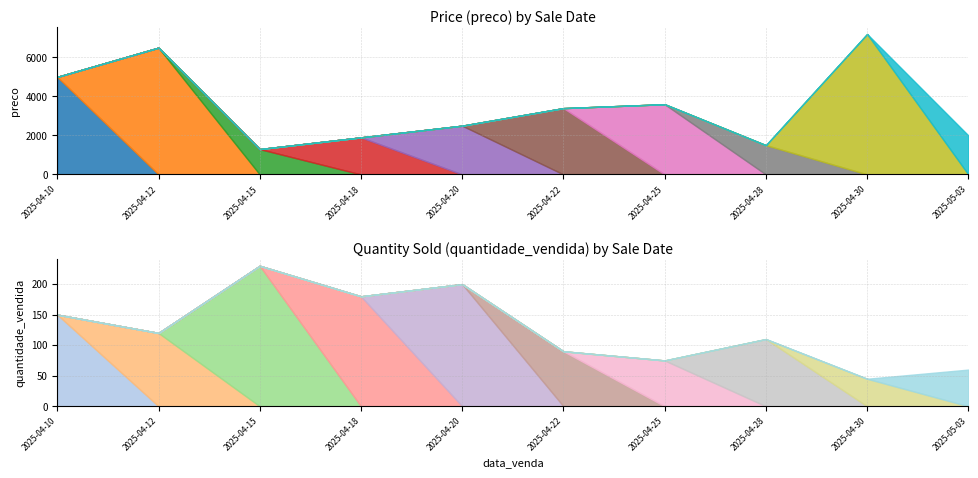

How many values in the preco series exceed 3399?

4